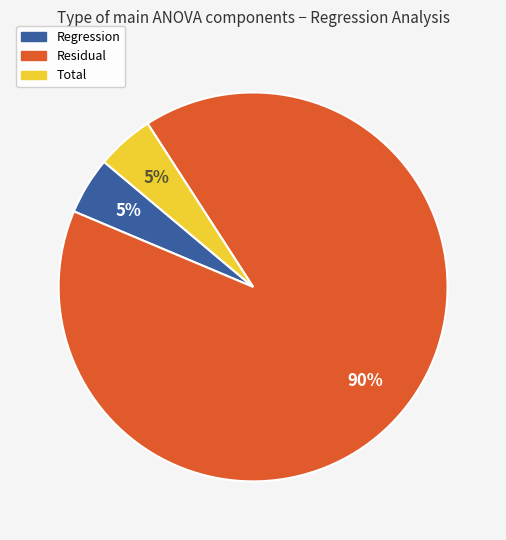

Which slice represents more than half of the pie?

Residual